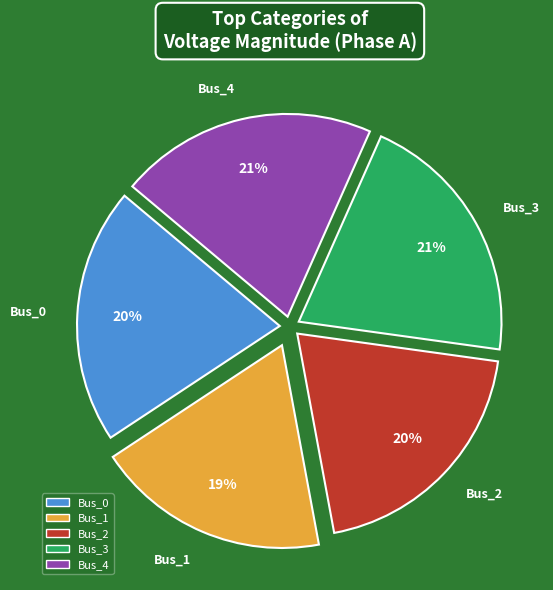

To the nearest percent, what is the difference between the largest and smallest slice percentages?

2%